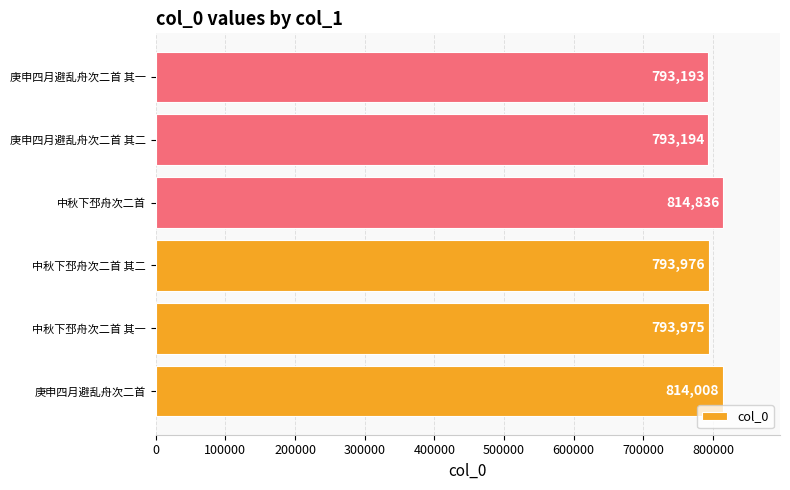

The chart shows a value of 814008 at 庚申四月避乱舟次二首. True or false?

True